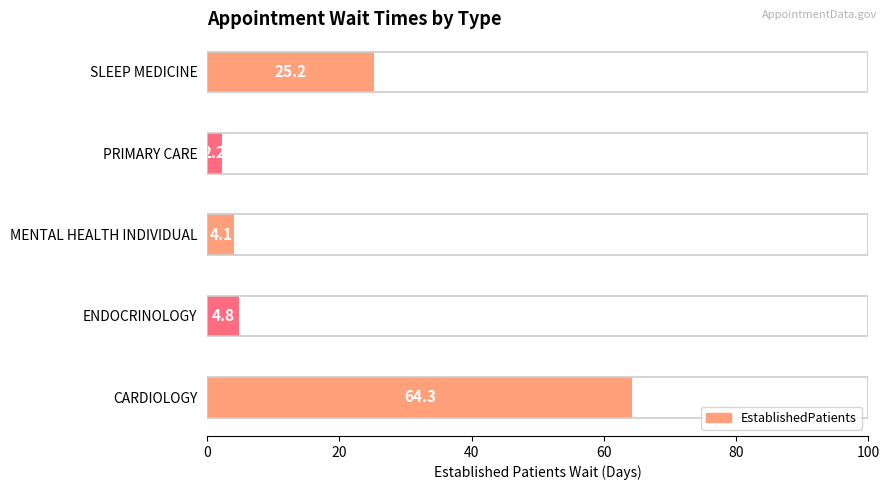

Does the chart contain any negative values?

No